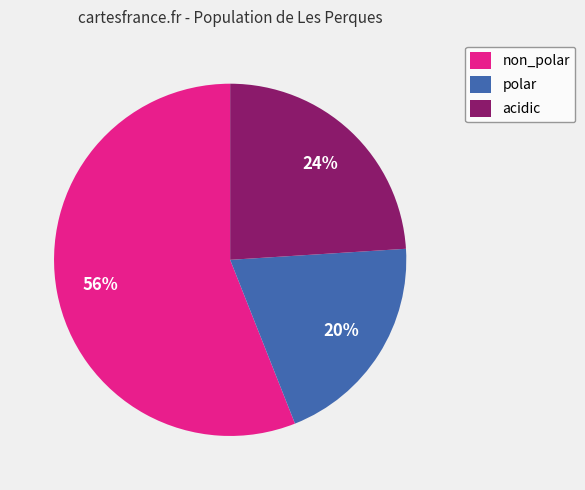

Count the number of slices in the pie.

3